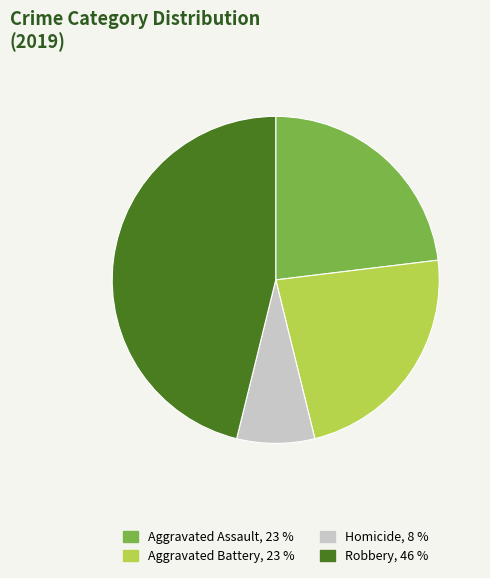

Is there a majority slice in this chart?

No